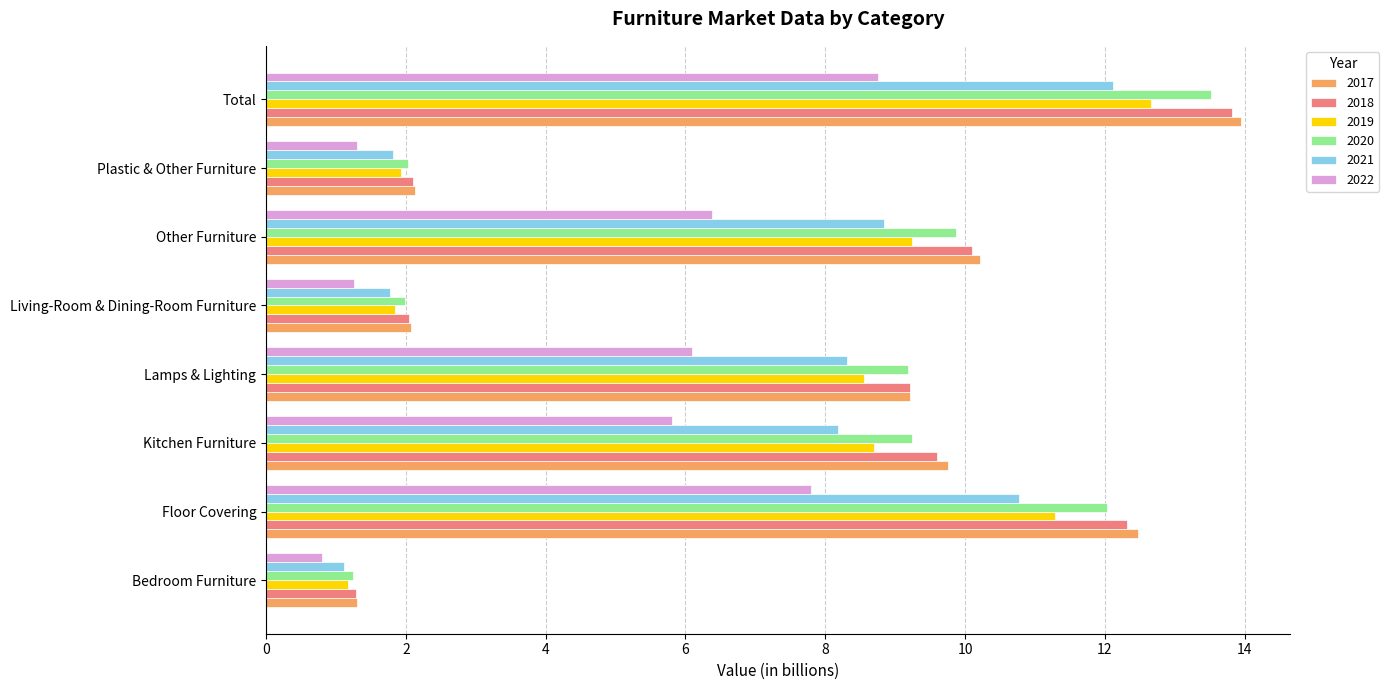

What is the difference between the maximum and minimum values in the 2018 series?

12.5